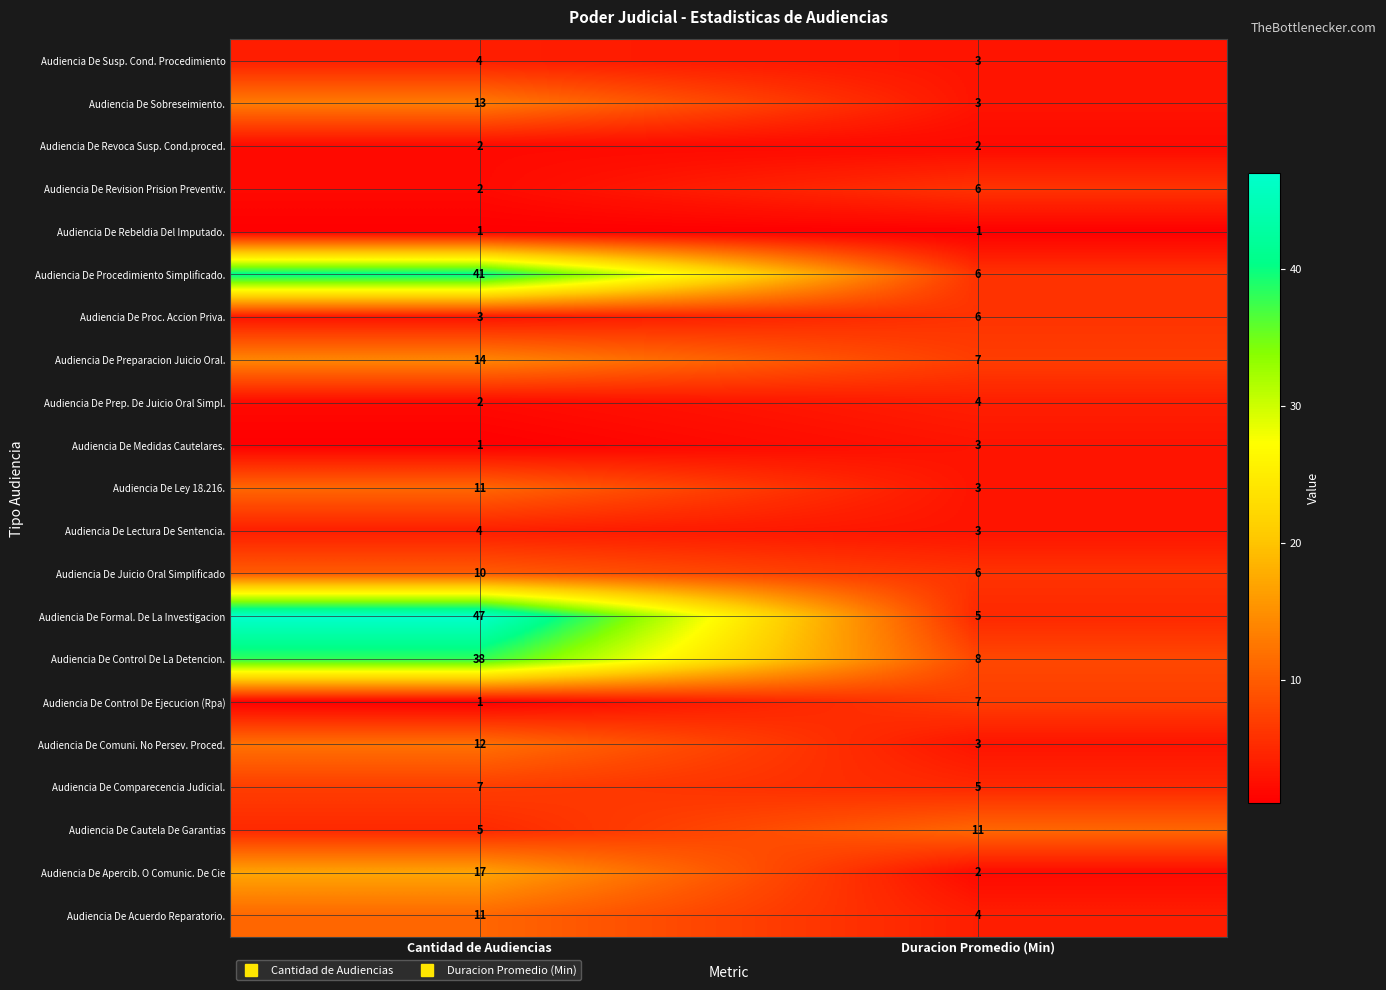

Is it true that Audiencia De Revoca Susp. Cond.proced. equals 2 at Duracion Promedio (Min)?

True